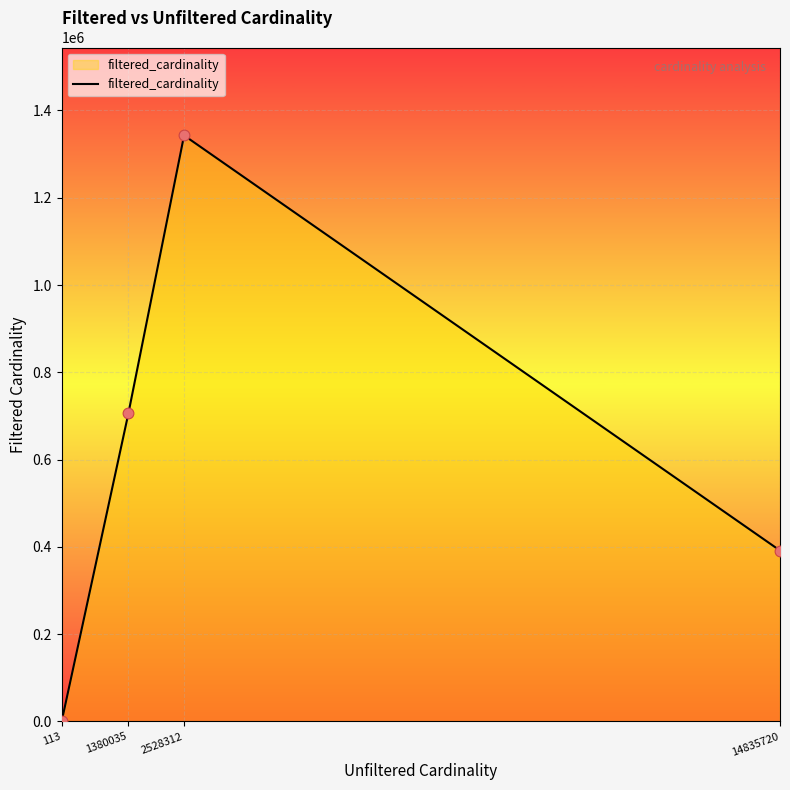

Which has a higher value, 14835720 or 1380035?

1380035